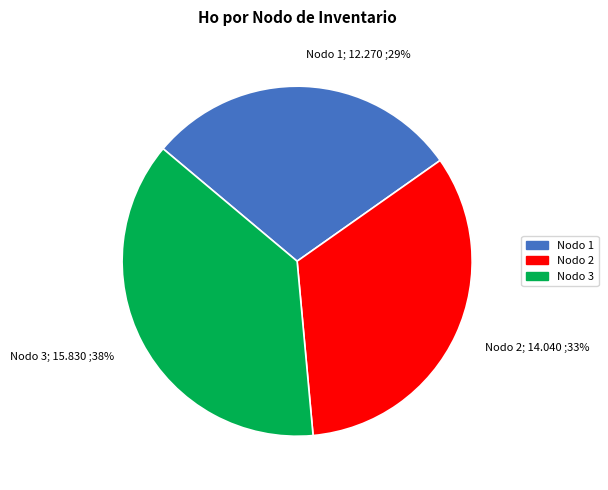

Rank the categories by value from lowest to highest.

Nodo 1, Nodo 2, Nodo 3